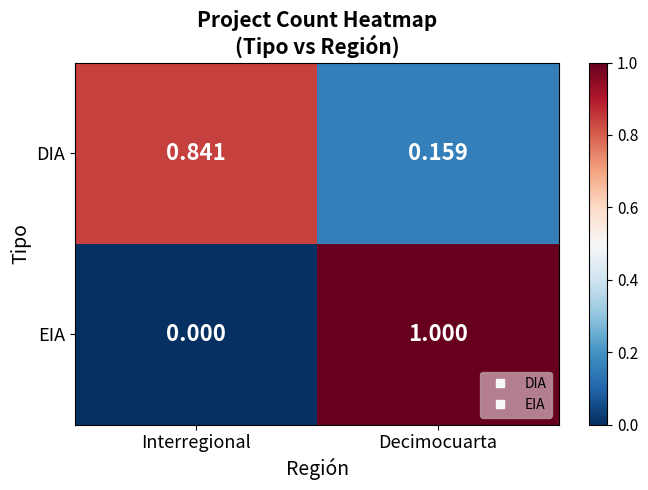

Is the value of DIA at Interregional greater than the value of EIA at Interregional?

Yes